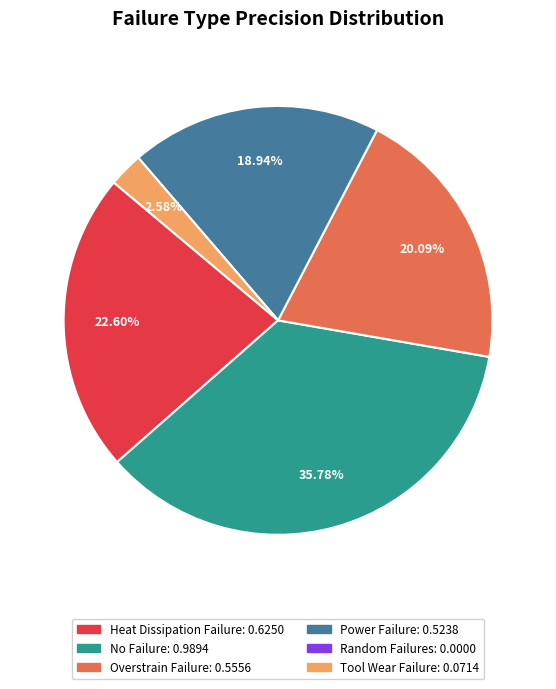

What percentage is NOT represented by Overstrain Failure?

79.9%